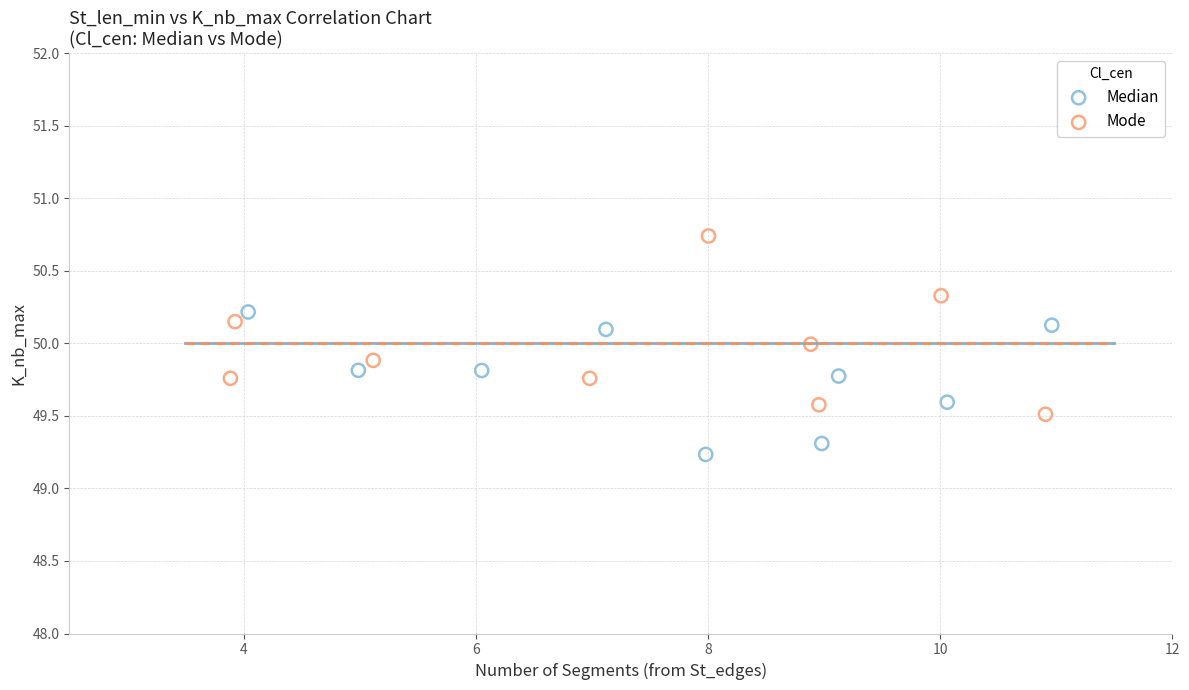

Which series contains the highest Y value?

Mode